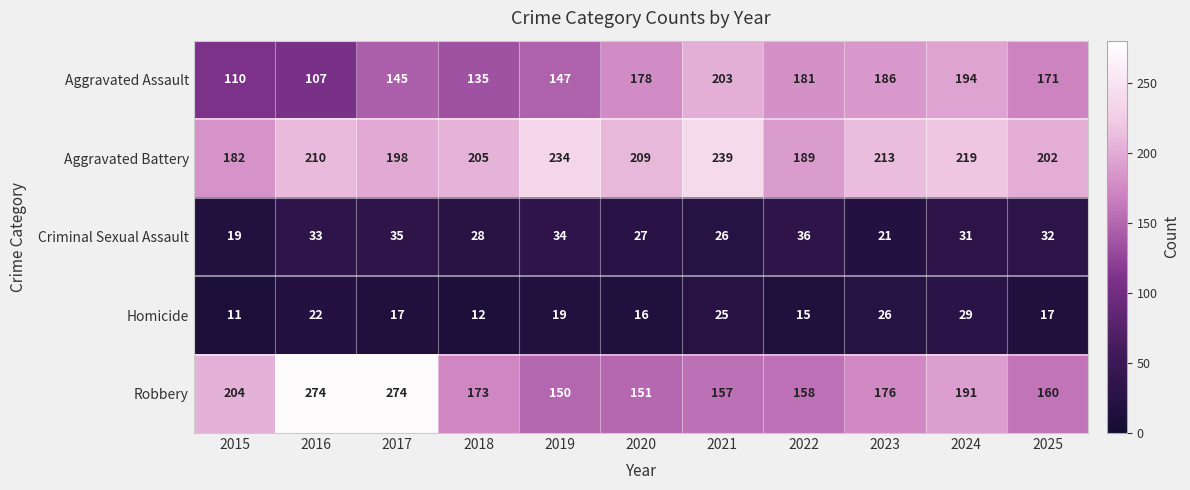

What is the spread (max minus min) of values at 2023?

192